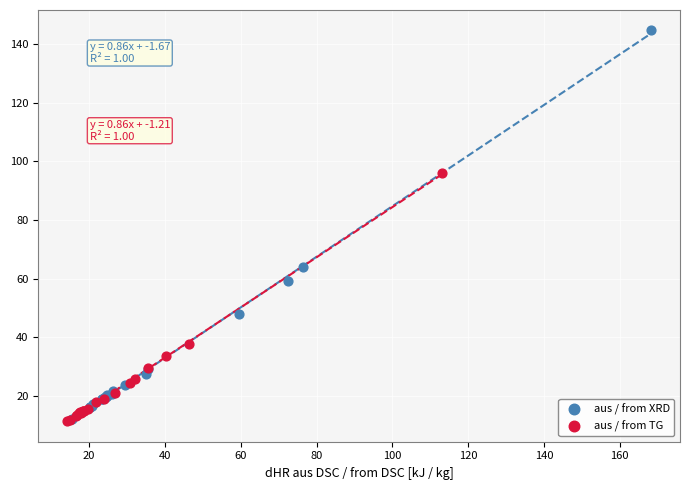

Which series has the largest Y range (max minus min)?

aus / from XRD